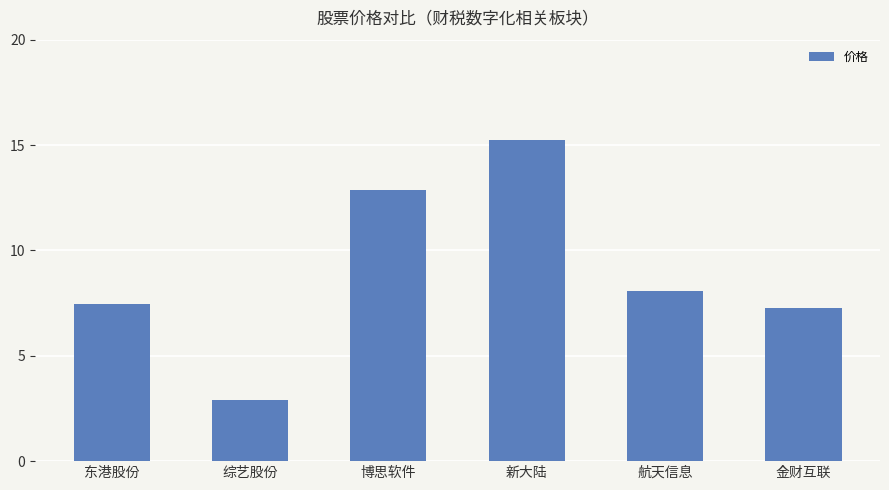

Reading left to right, list all the values displayed in this chart.

7.5	2.9	12.9	15.3	8.1	7.3